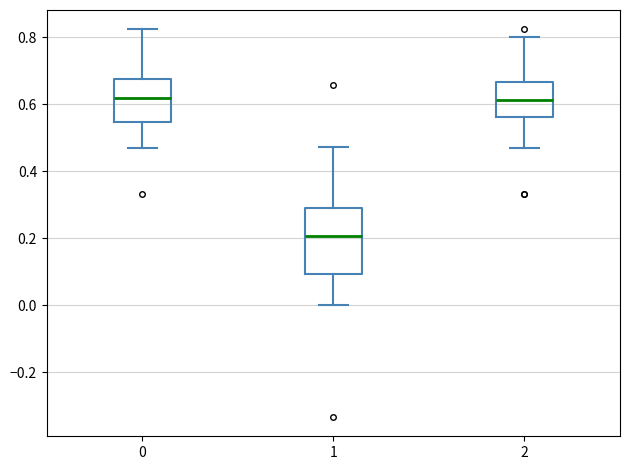

Which box's median line is the lowest?

1